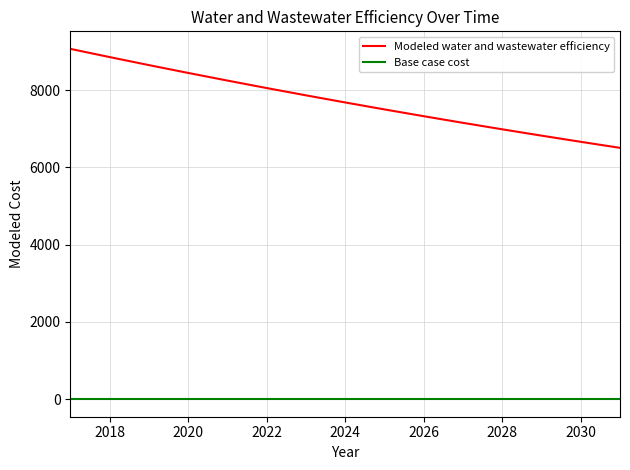

Rank the series by their average value, from lowest to highest.

Base case cost, Modeled water and wastewater efficiency